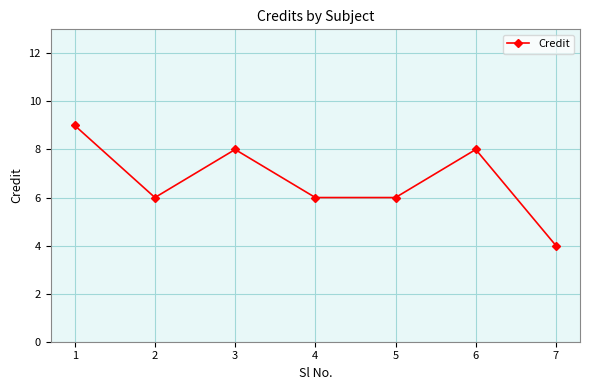

What is the difference between the maximum and minimum values?

5